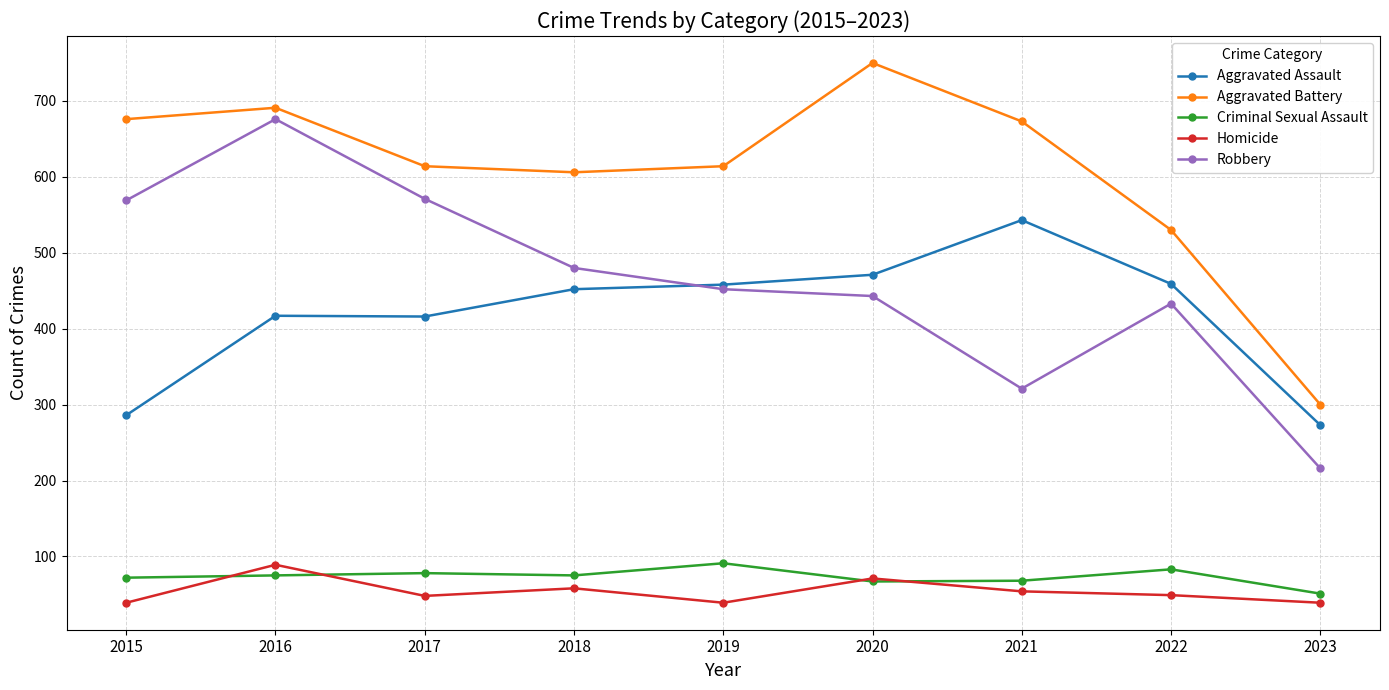

How many interior local peaks does the Aggravated Battery series have?

2